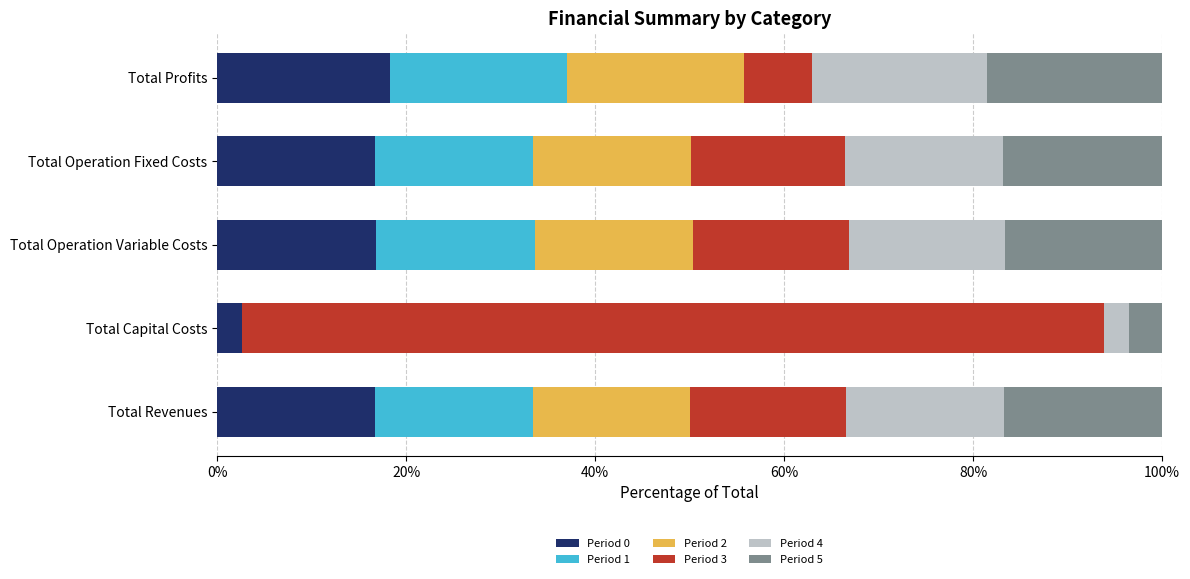

How many series are shown in this chart?

6